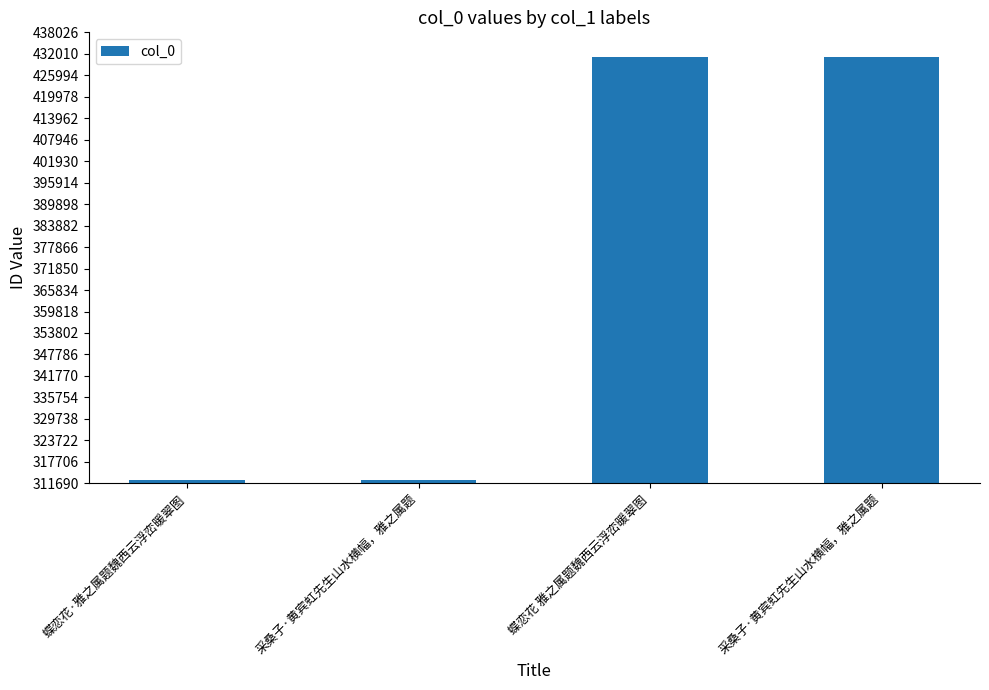

How many bars are there in total?

4